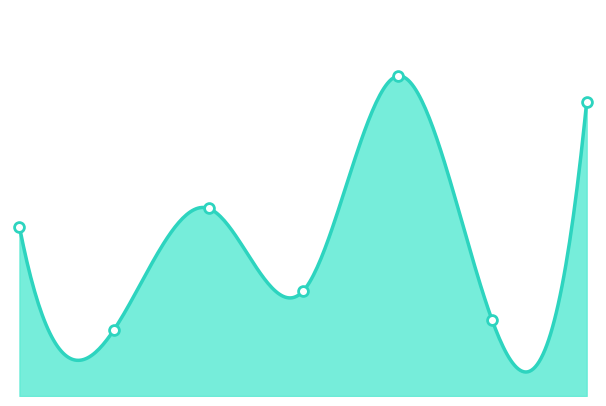

What is the change in value from 2 to 3?

-0.1